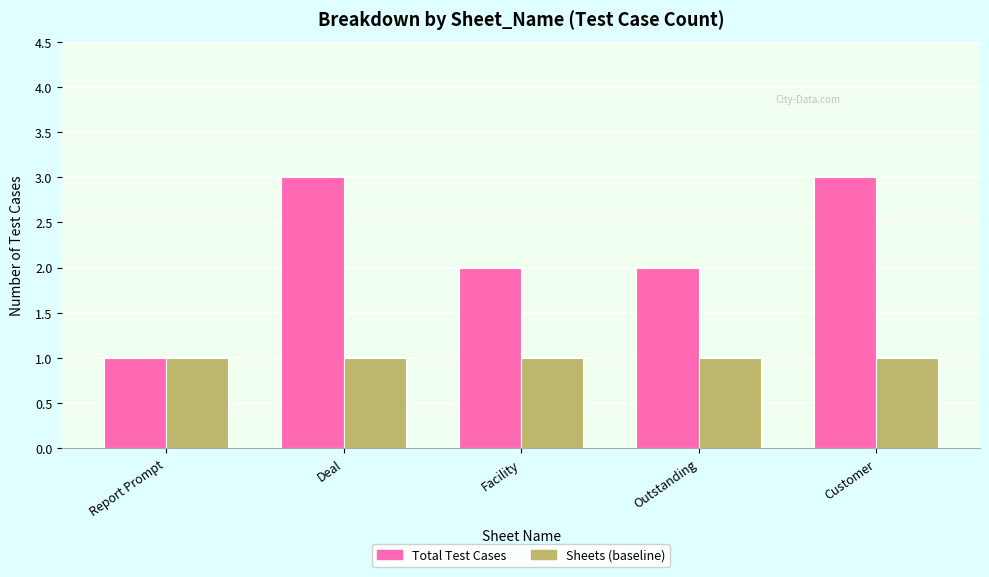

List the series in order of their peak value, lowest first.

Sheets (baseline), Total Test Cases